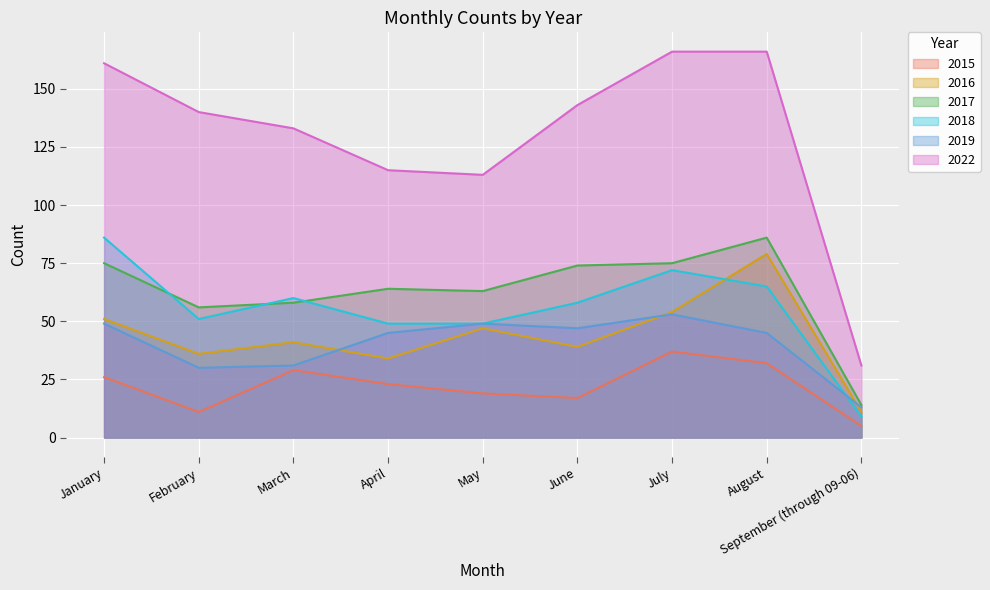

Which series has the widest spread of values?

2022